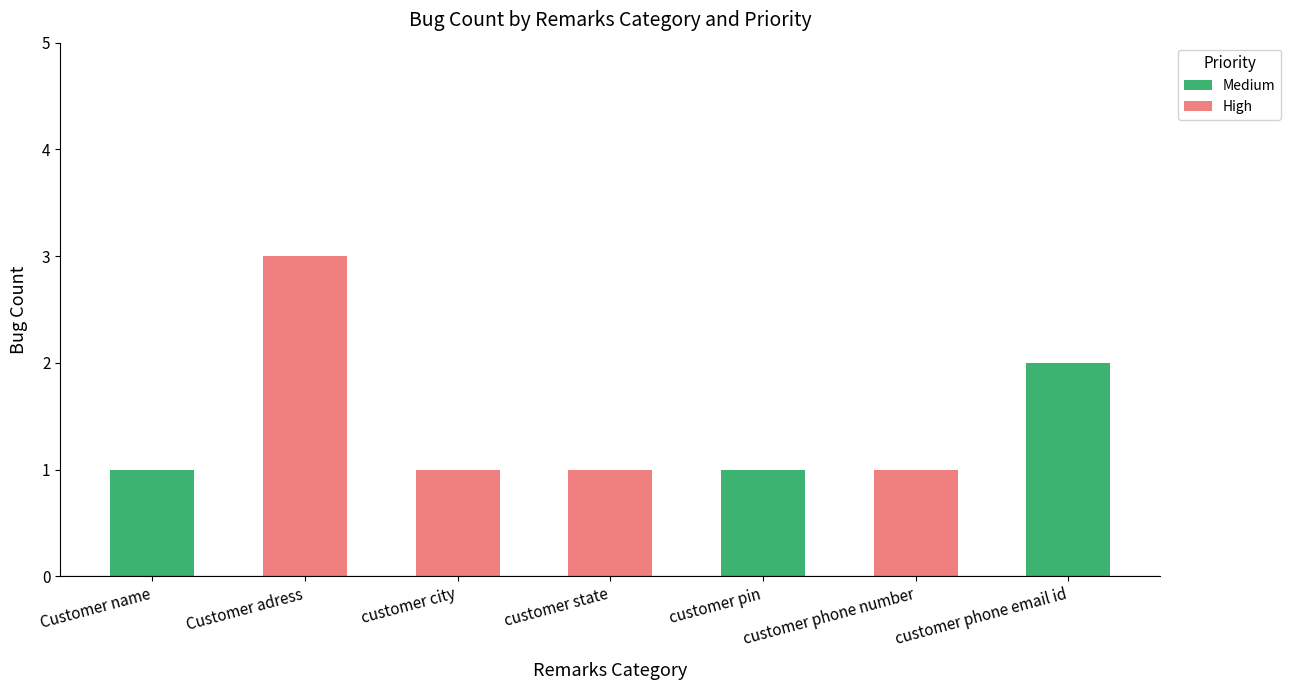

How many series are shown in this chart?

2